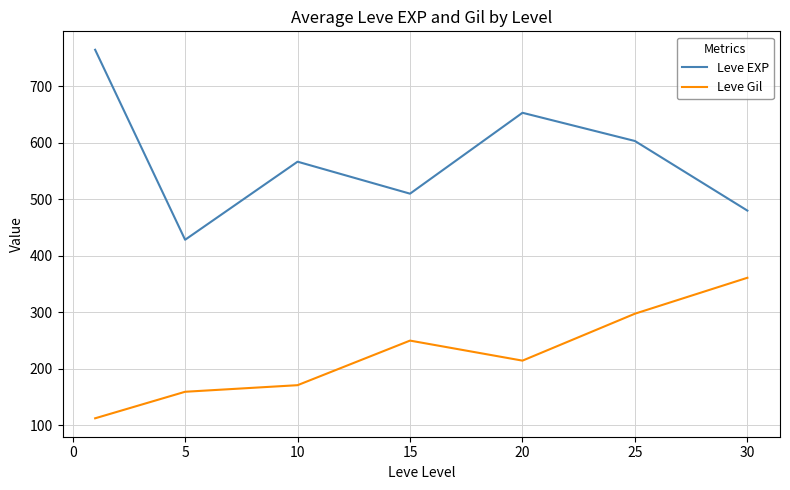

True or false: Leve EXP and Leve Gil intersect in this chart.

False